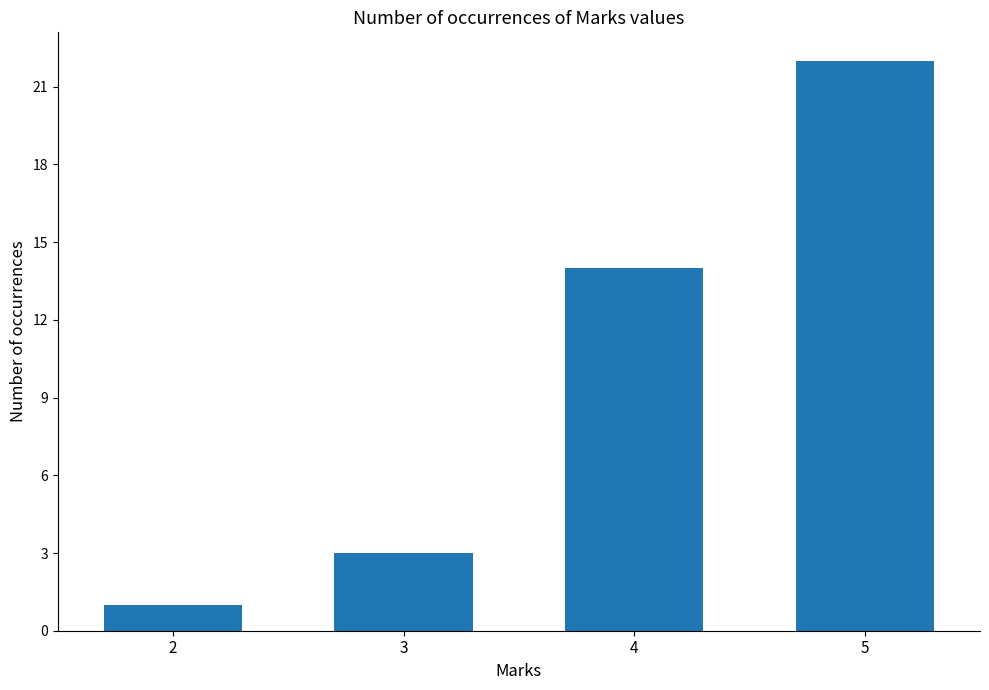

What is the difference between the maximum and second lowest values?

19